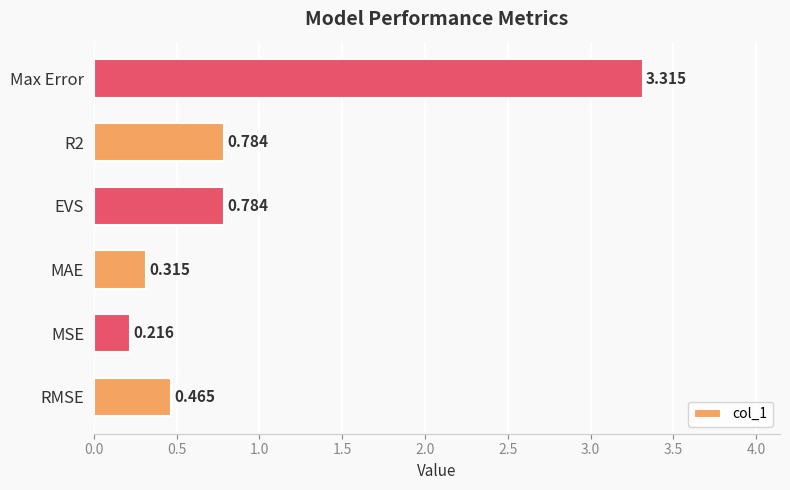

Which category has the lowest value across all series?

MSE